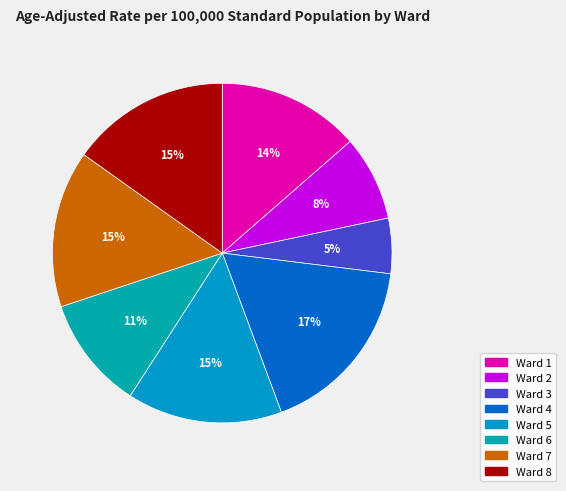

The Ward 8 slice represents 9% of the pie. True or false?

False